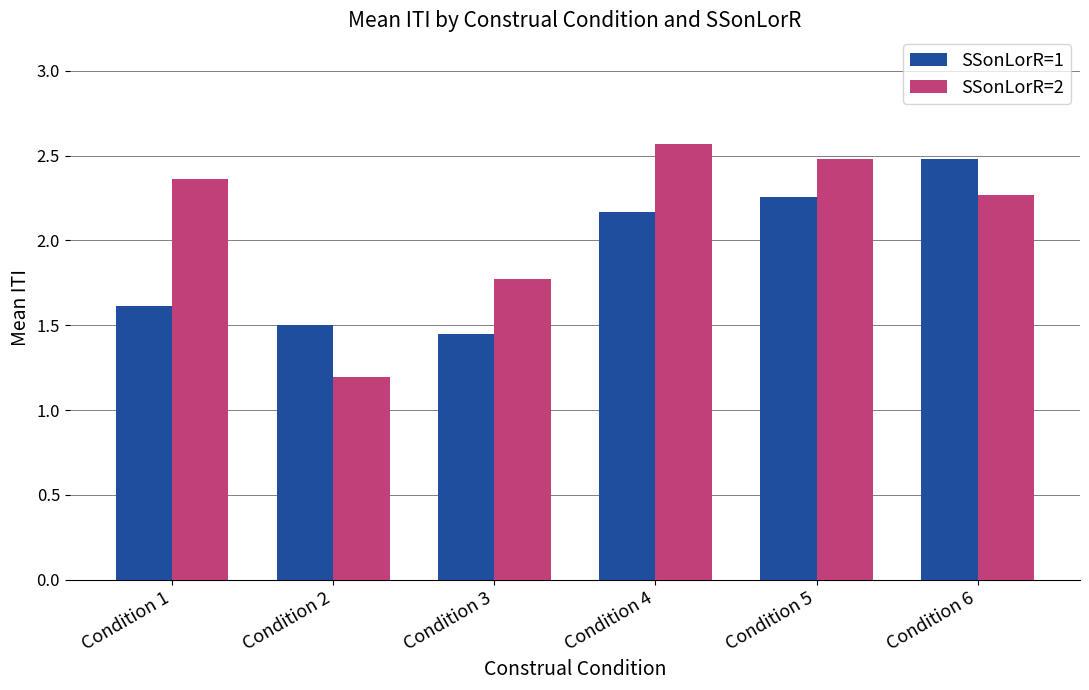

What is the total value across all series at Condition 1?

4.0